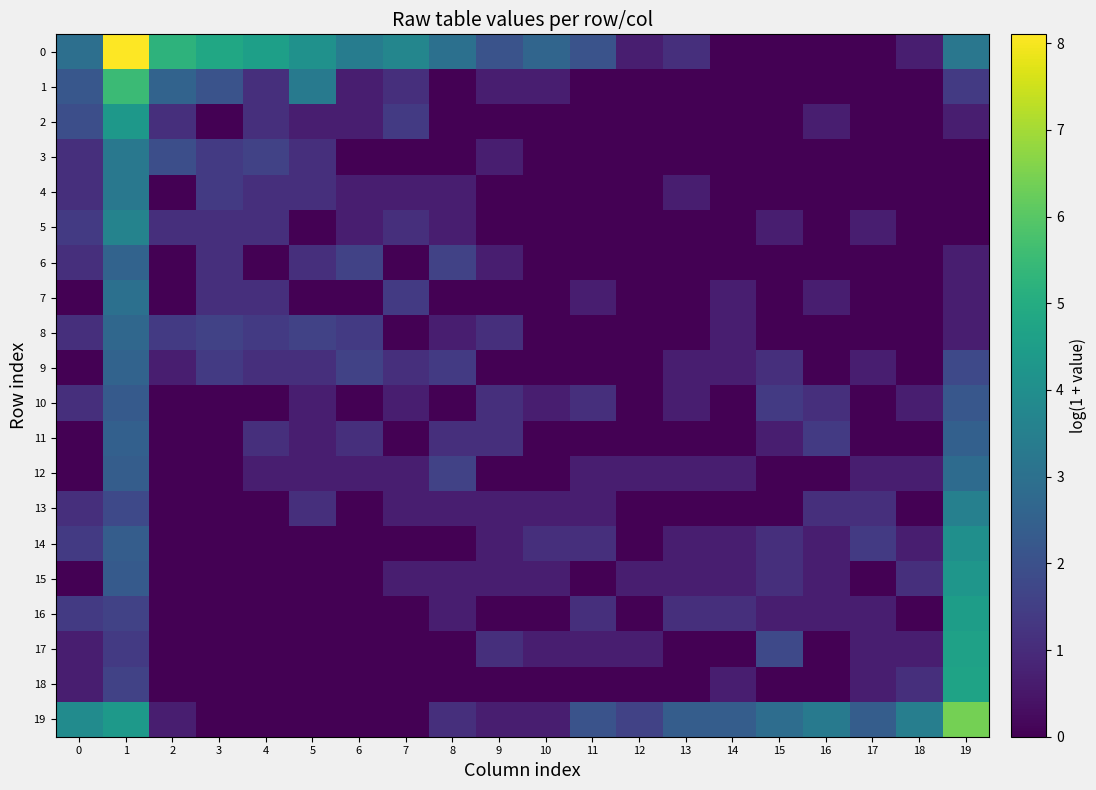

What is the total value across all series at 6?

12.6